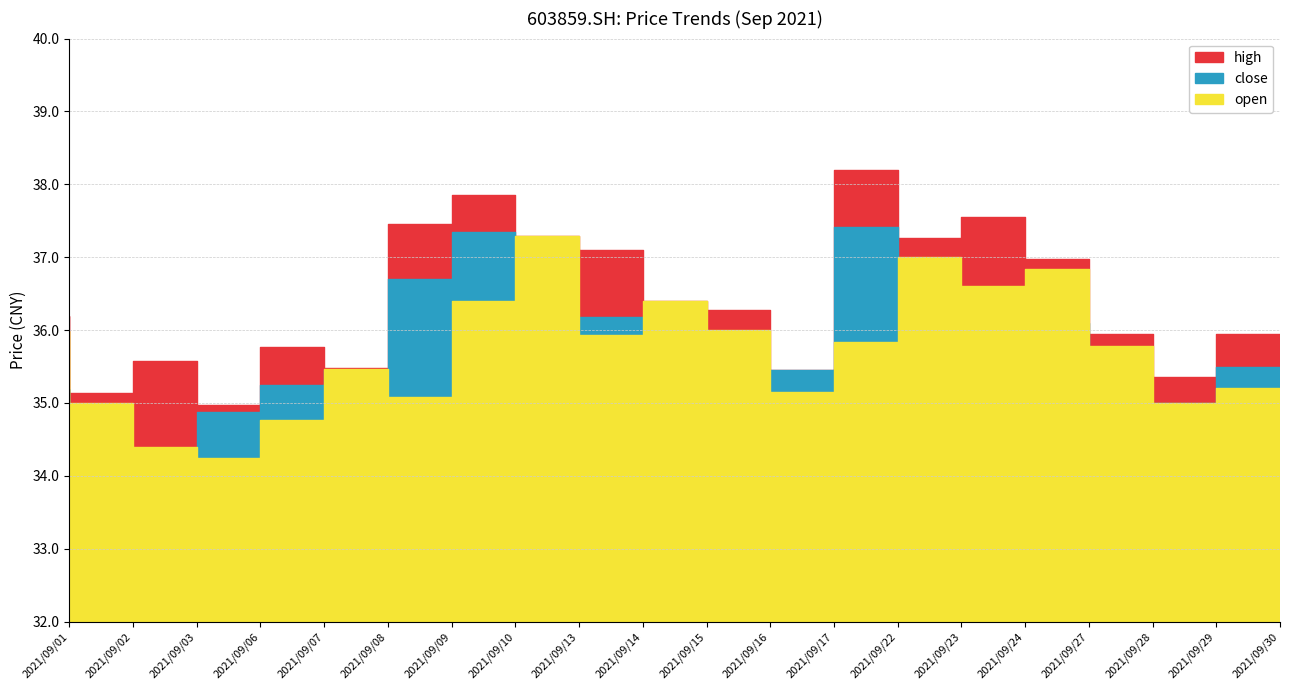

Reading right to left, list all the values displayed in this chart.

close: 35.5	35.0	35.0	36.1	36.6	36.4	37.4	35.5	35.4	36.0	36.2	35.9	37.3	36.7	35.5	35.2	34.9	34.2	34.0	35.2
open: 35.2	35.0	35.8	36.8	36.6	37.0	35.8	35.1	36.0	36.4	35.9	37.3	36.4	35.1	35.5	34.8	34.2	34.4	35.0	36.0
high: 36.0	35.4	35.9	37.0	37.5	37.3	38.2	35.5	36.3	36.4	37.1	37.3	37.9	37.5	35.5	35.8	35.0	35.6	35.1	36.2